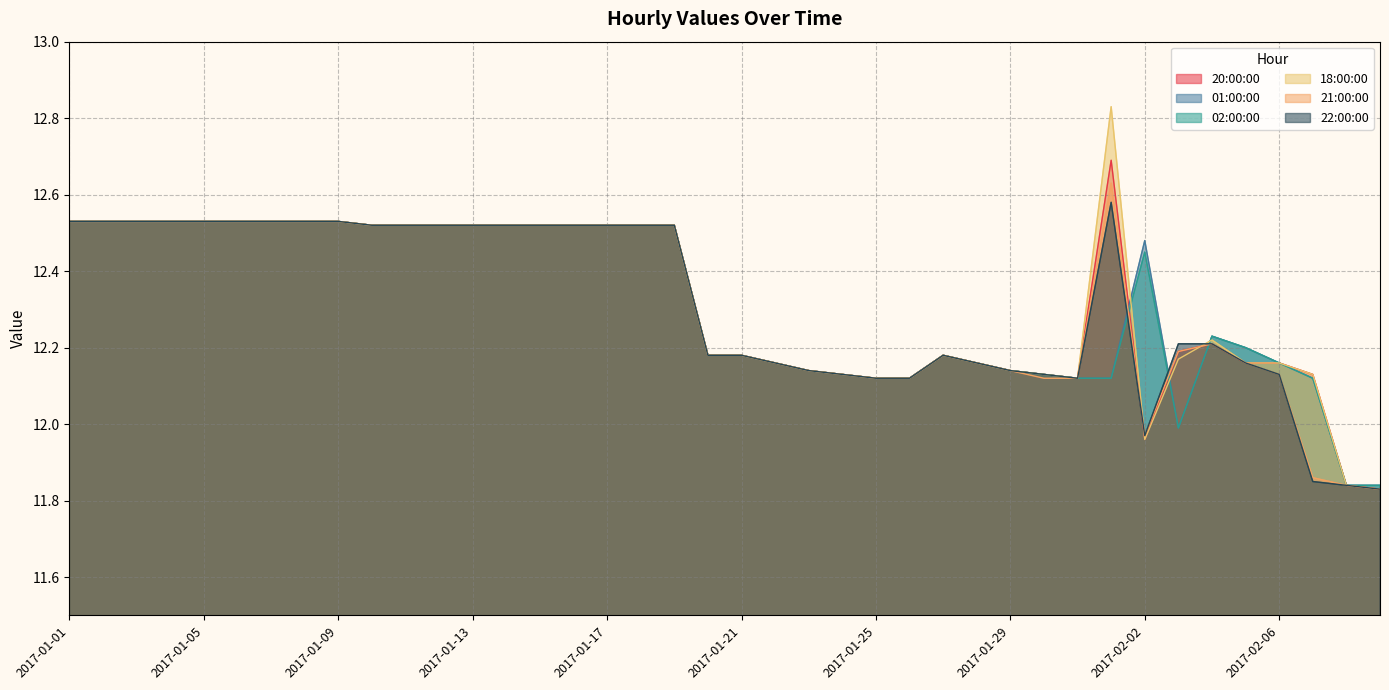

Is it true that 20:00:00 equals 4.4 at 2017-01-18?

False